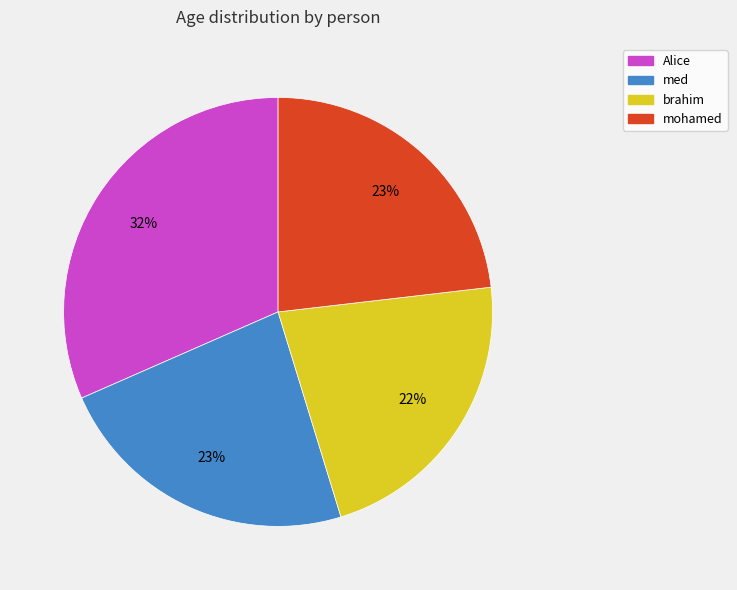

Is med the majority of the pie?

No